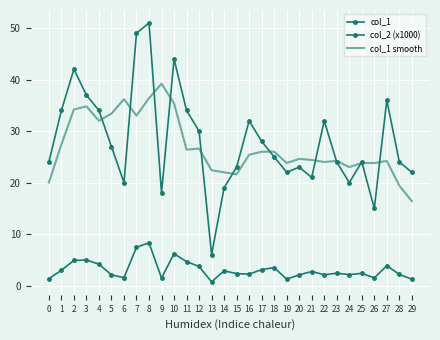

Where does the col_1 smooth series first go above 25?

1